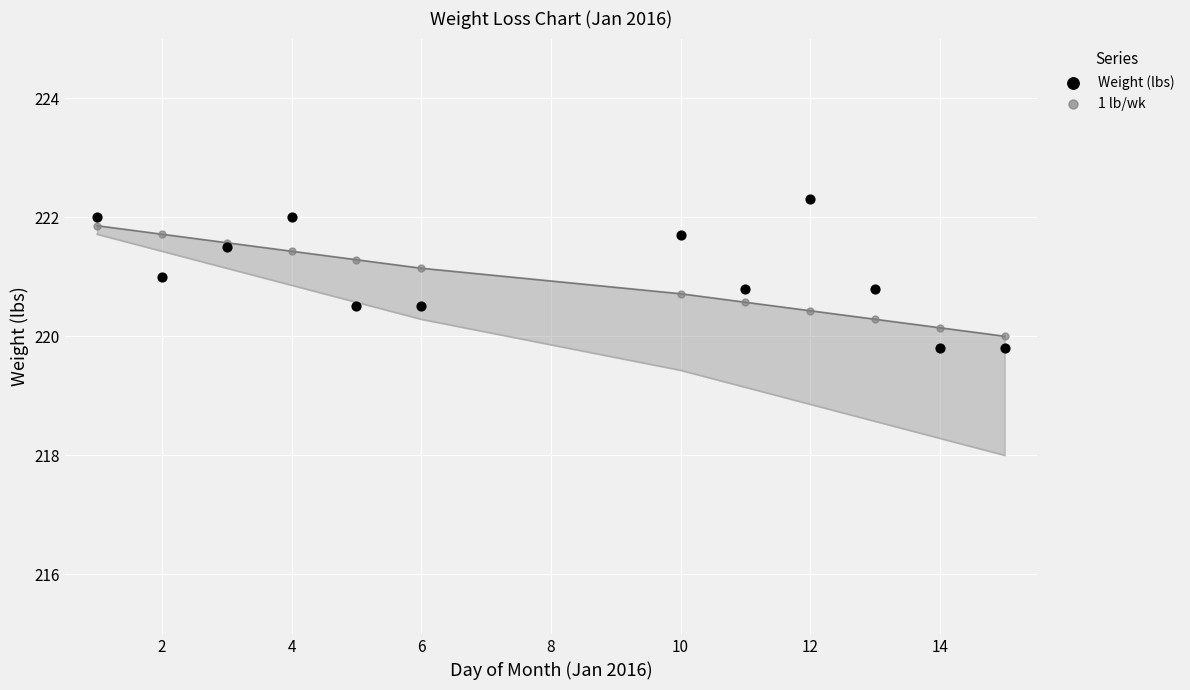

Which series reaches the maximum Y coordinate?

Weight (lbs)